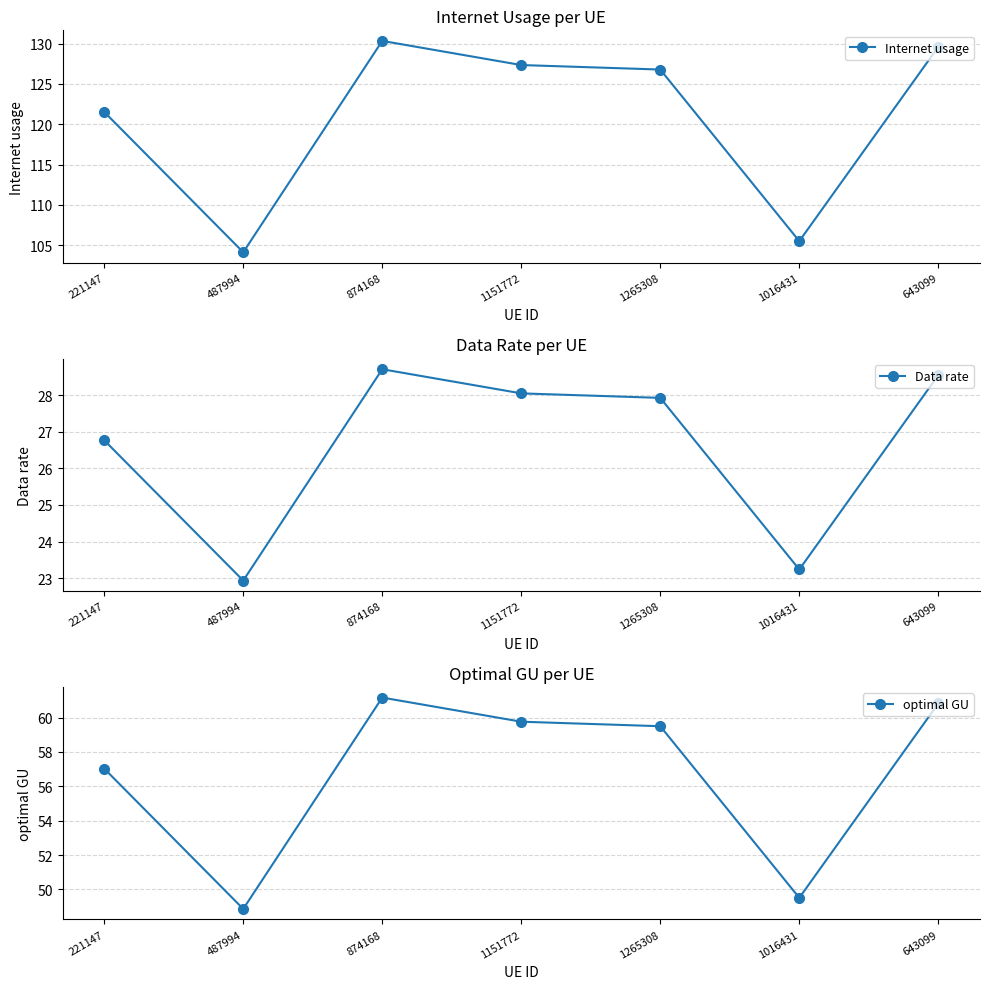

How many lines are shown in the chart?

3